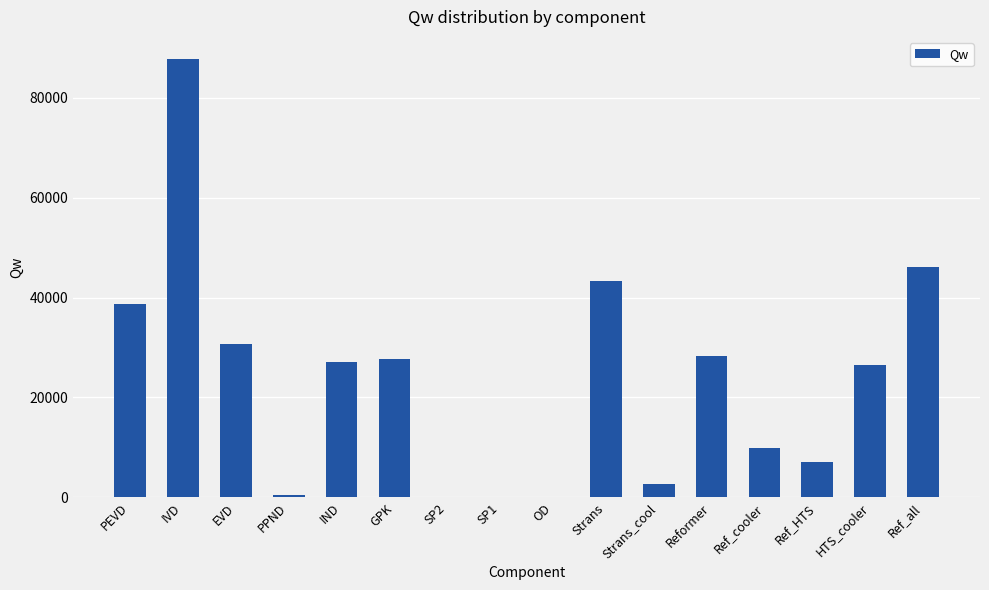

Is it true that the value at IND is 27125.2?

True